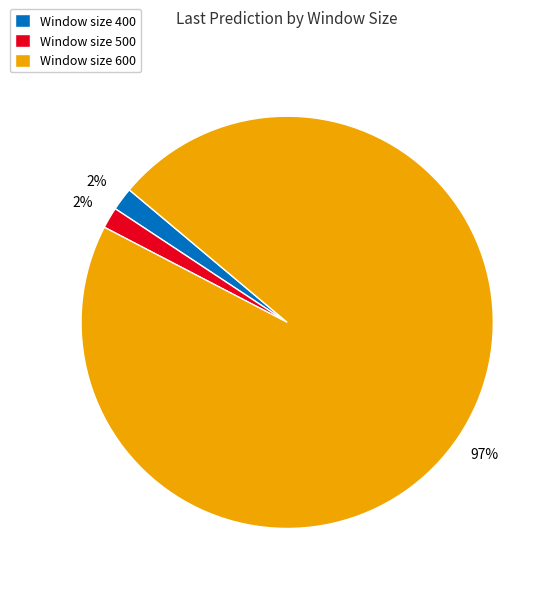

To the nearest percent, what is the average slice percentage?

33%